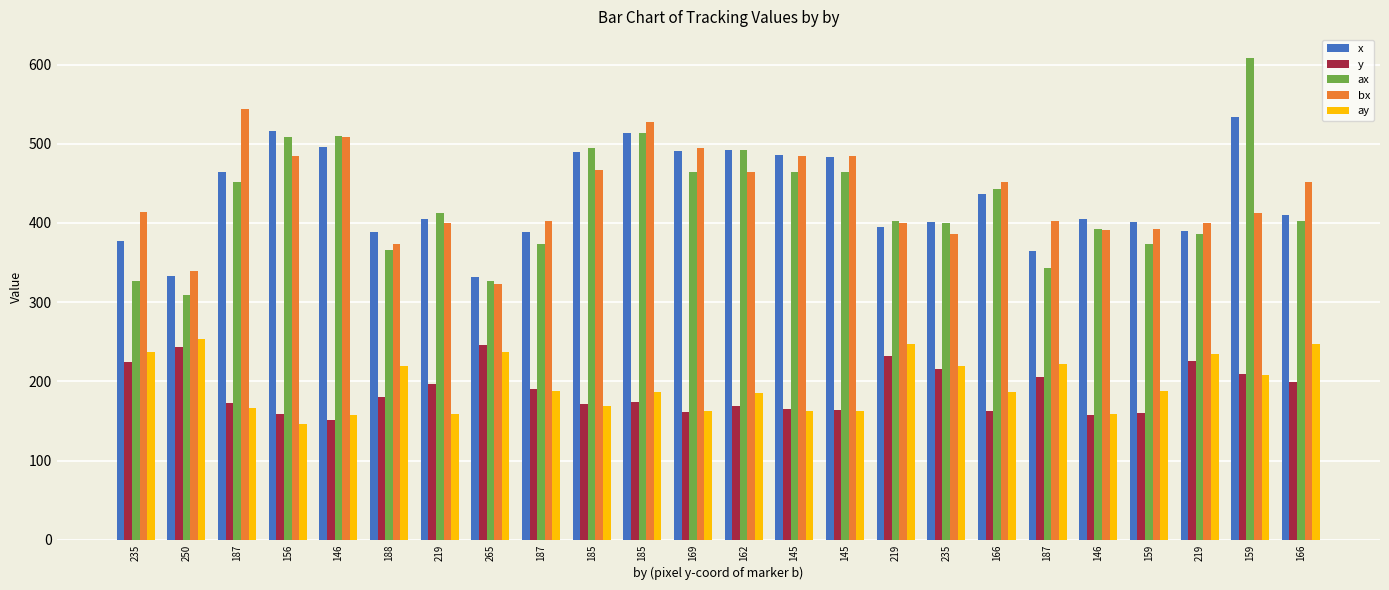

How many series are shown in this chart?

5